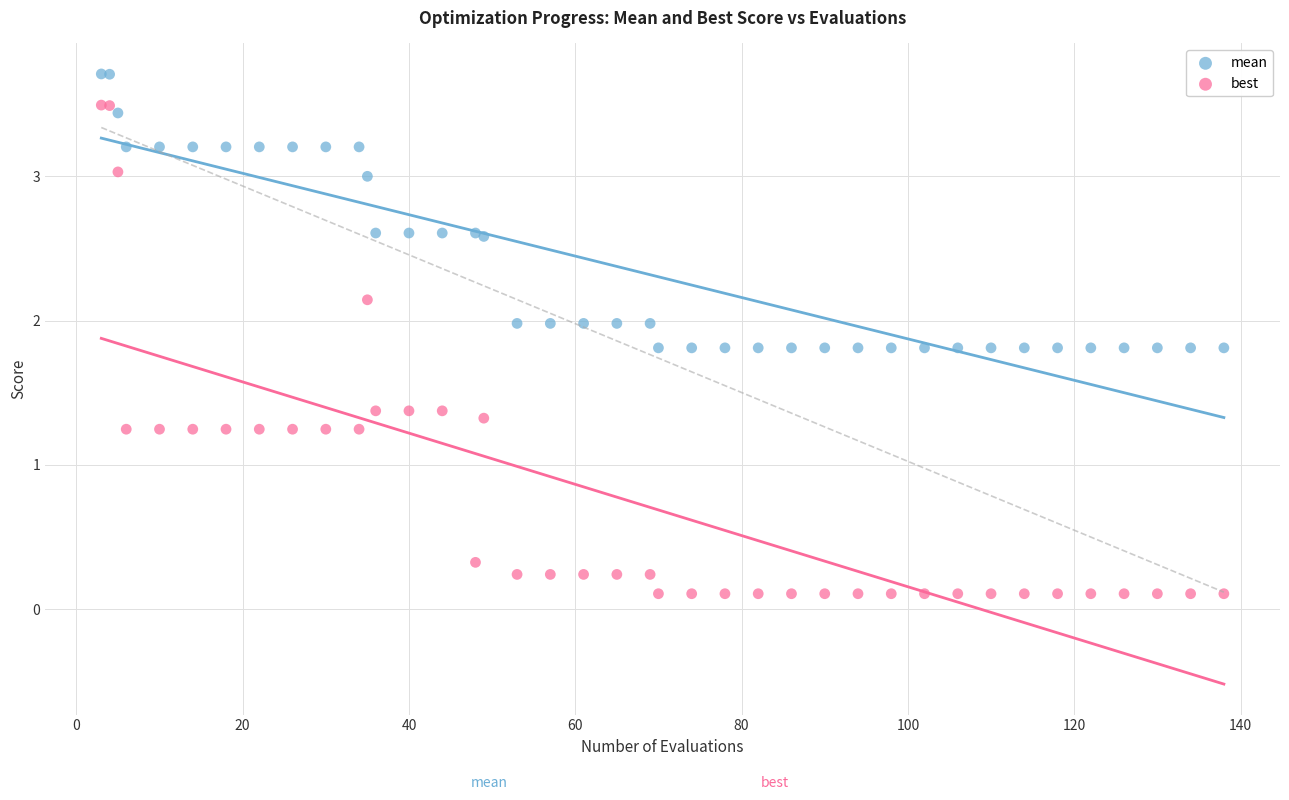

Which series contains the lowest Y value?

best